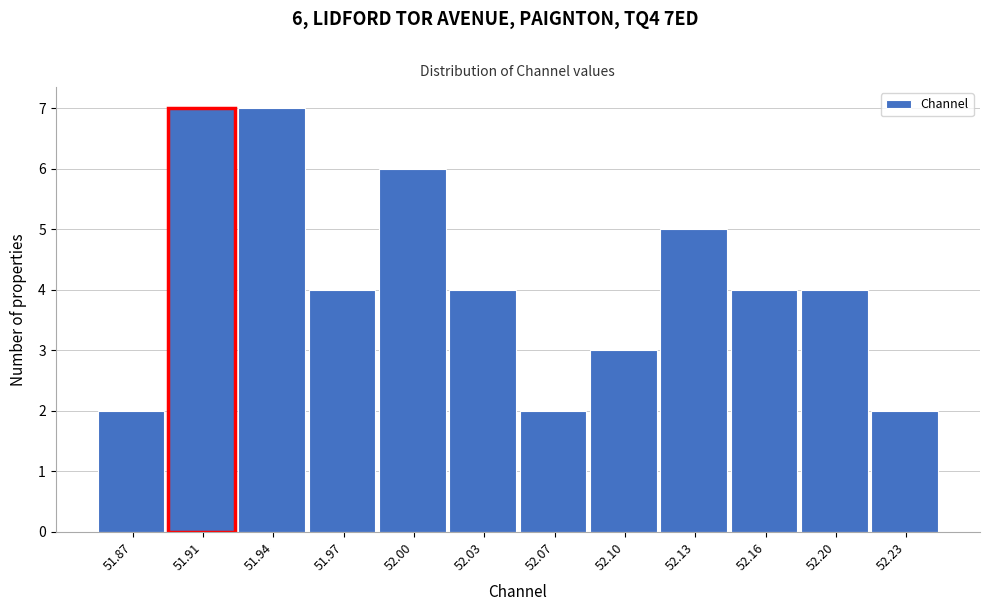

Reading left to right, what are all the values shown in this chart?

2	7	7	4	6	4	2	3	5	4	4	2